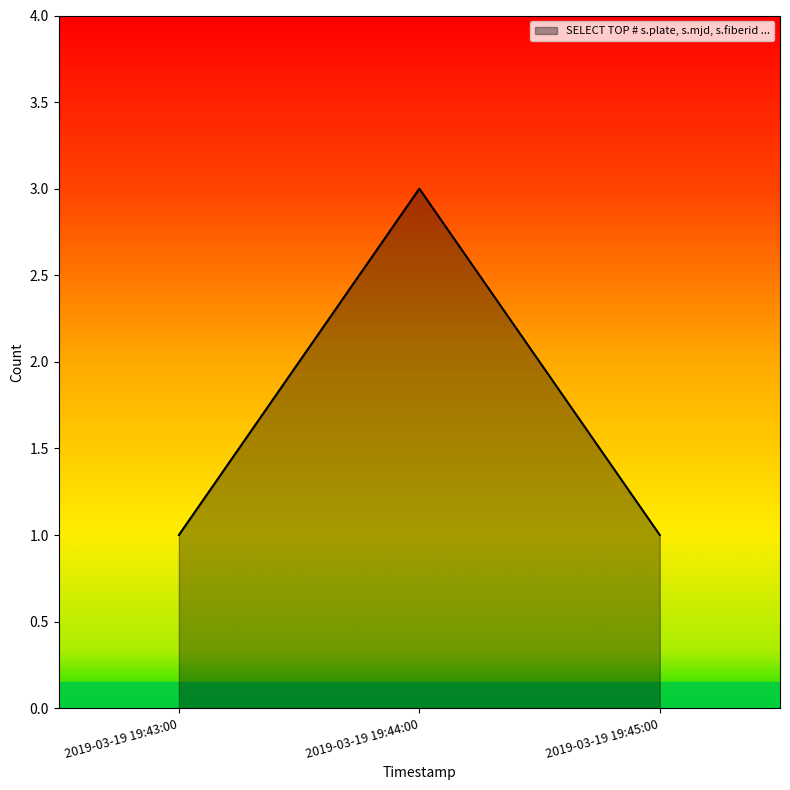

What position from the right is 2019-03-19 19:43:00?

3